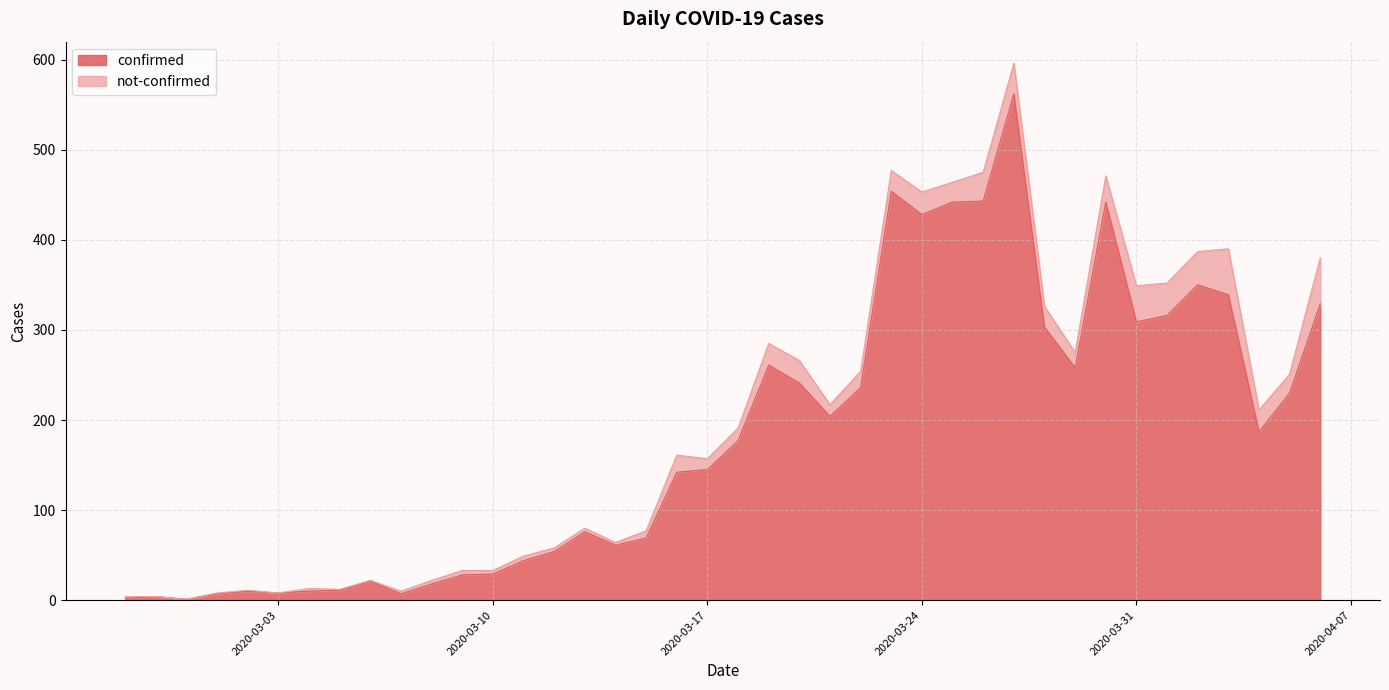

List the labels in order of value, largest first.

2020-03-27, 2020-03-23, 2020-03-26, 2020-03-25, 2020-03-30, 2020-03-24, 2020-04-02, 2020-04-03, 2020-04-06, 2020-04-01, 2020-03-31, 2020-03-28, 2020-03-19, 2020-03-29, 2020-03-20, 2020-03-22, 2020-04-05, 2020-03-21, 2020-04-04, 2020-03-18, 2020-03-17, 2020-03-16, 2020-03-13, 2020-03-15, 2020-03-14, 2020-03-12, 2020-03-11, 2020-03-10, 2020-03-09, 2020-03-06, 2020-03-08, 2020-03-05, 2020-03-02, 2020-03-04, 2020-03-03, 2020-03-01, 2020-03-07, 2020-02-28, 2020-02-27, 2020-02-29